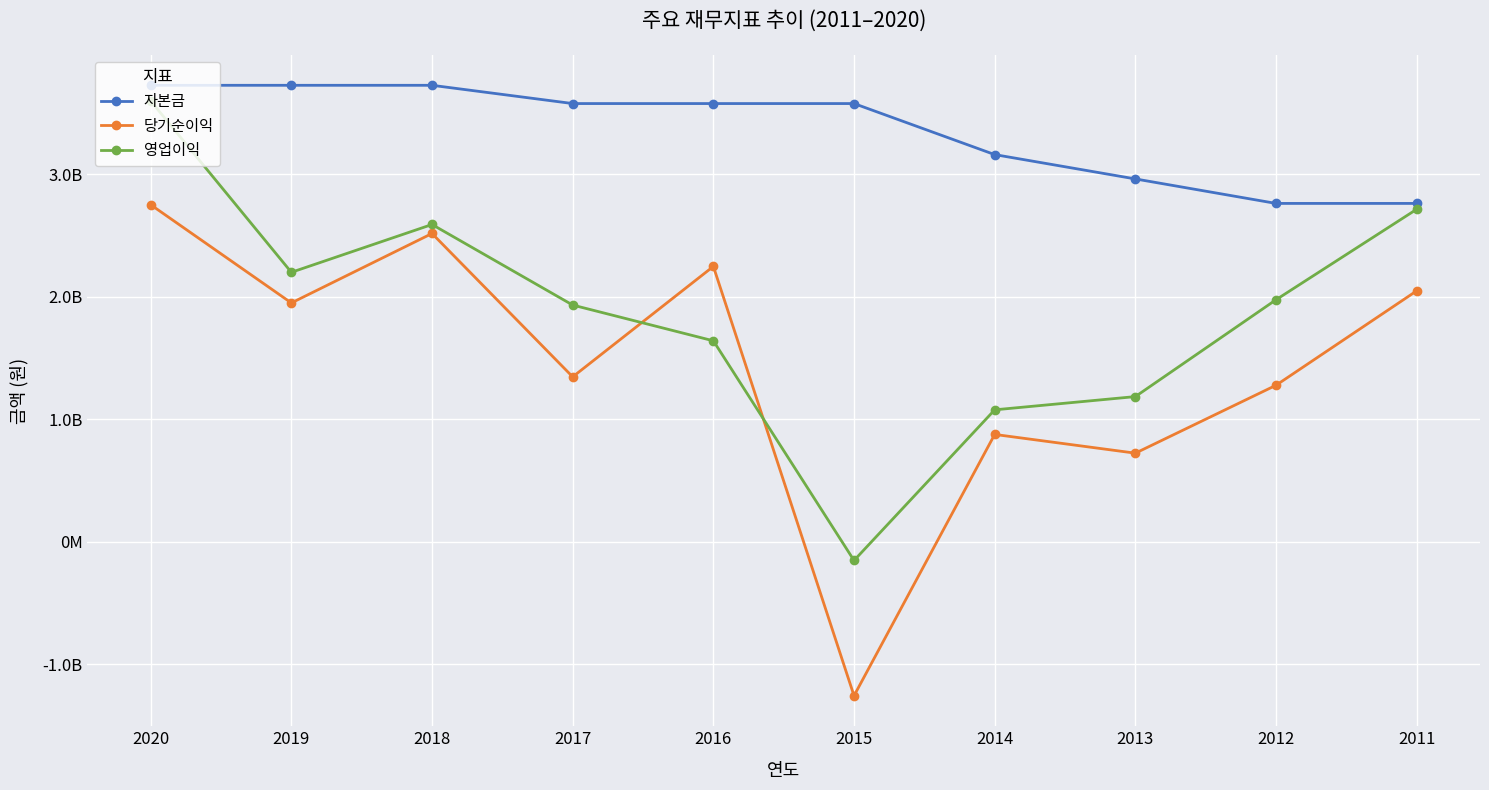

What are all the series names shown in the legend?

자본금, 당기순이익, 영업이익